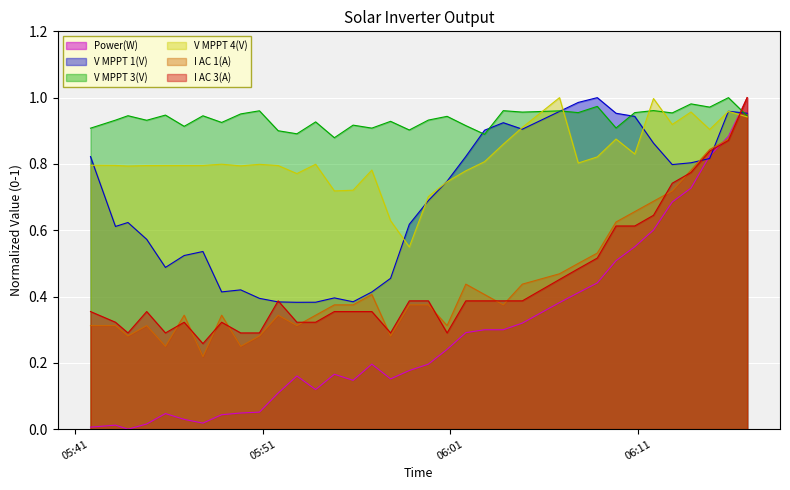

How many data points does each series have?

35